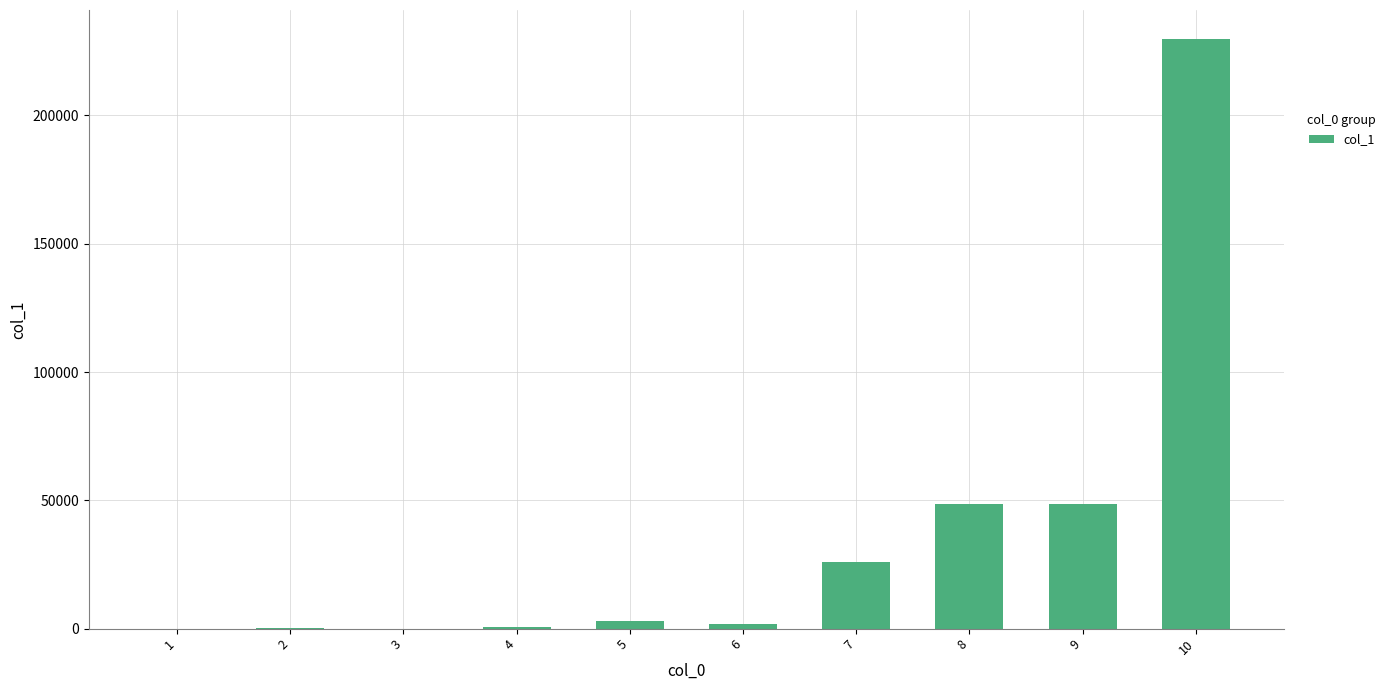

Which label corresponds to the largest value in the chart?

10